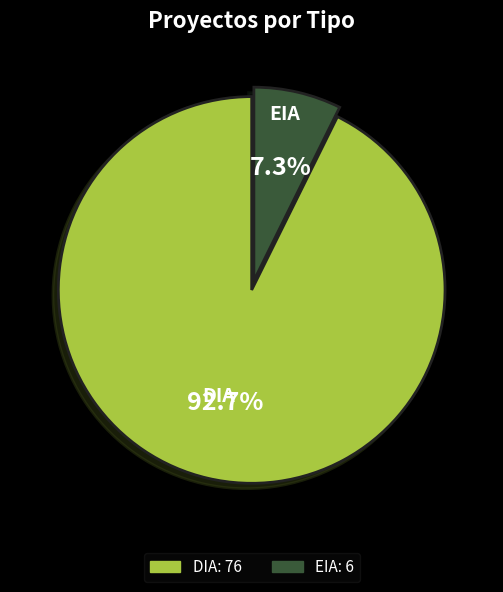

Which category has the smallest portion of the pie?

EIA